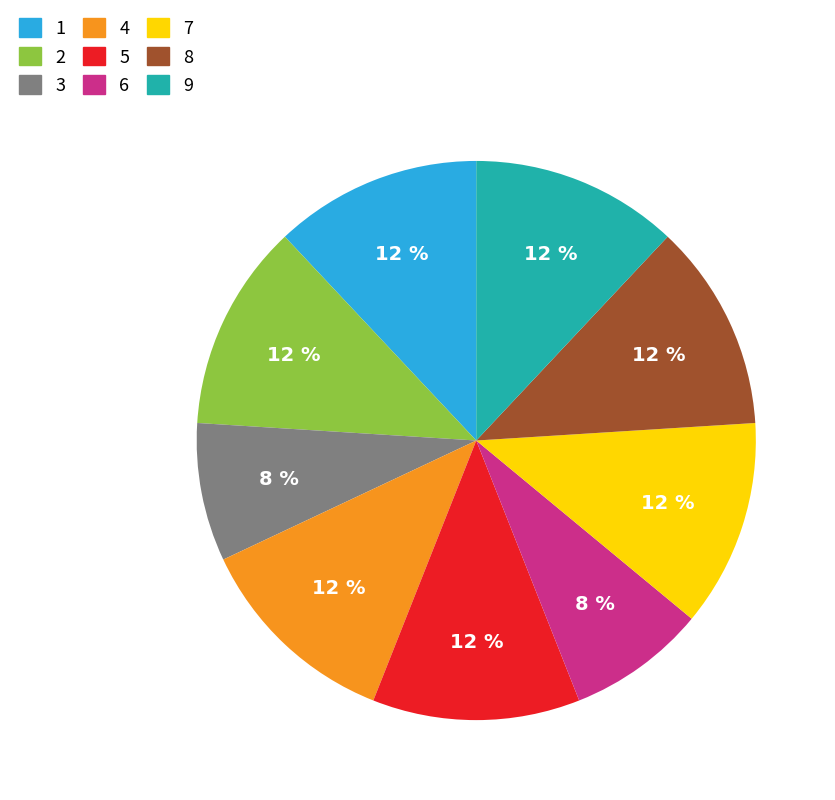

What percentage is the 8 slice, to the nearest percent?

12%